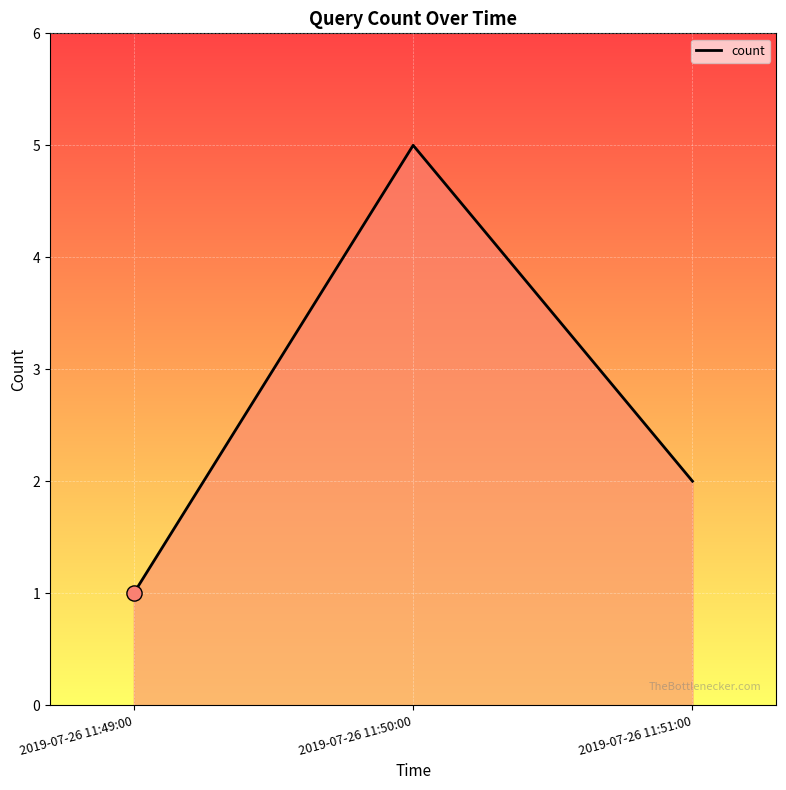

What is the change in value from 2019-07-26 11:50:00 to 2019-07-26 11:51:00?

-3